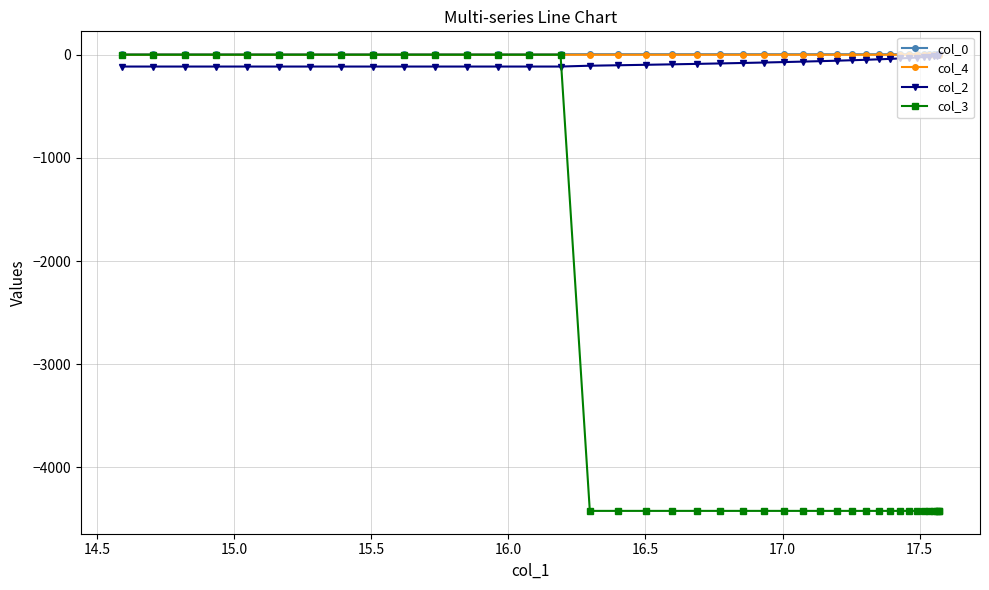

What is the value of the col_2 point at the 1st from the left?

-114.3